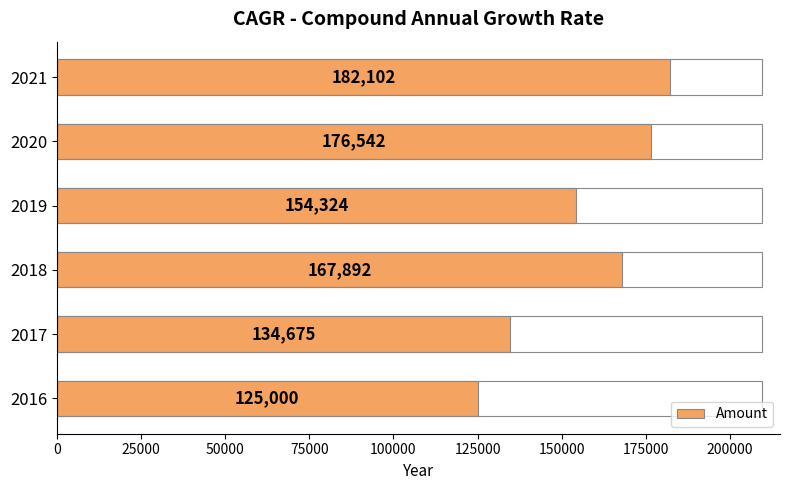

The value at 2021 is 55042. True or false?

False